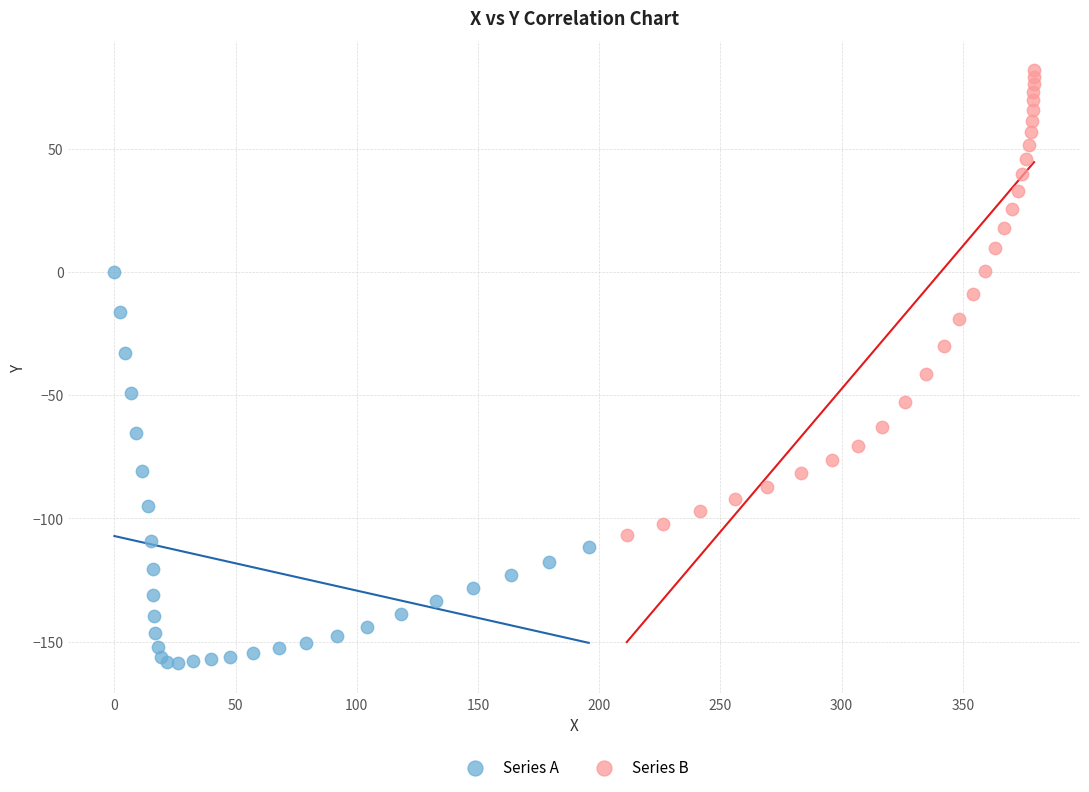

Which series contains the highest Y value?

Series B